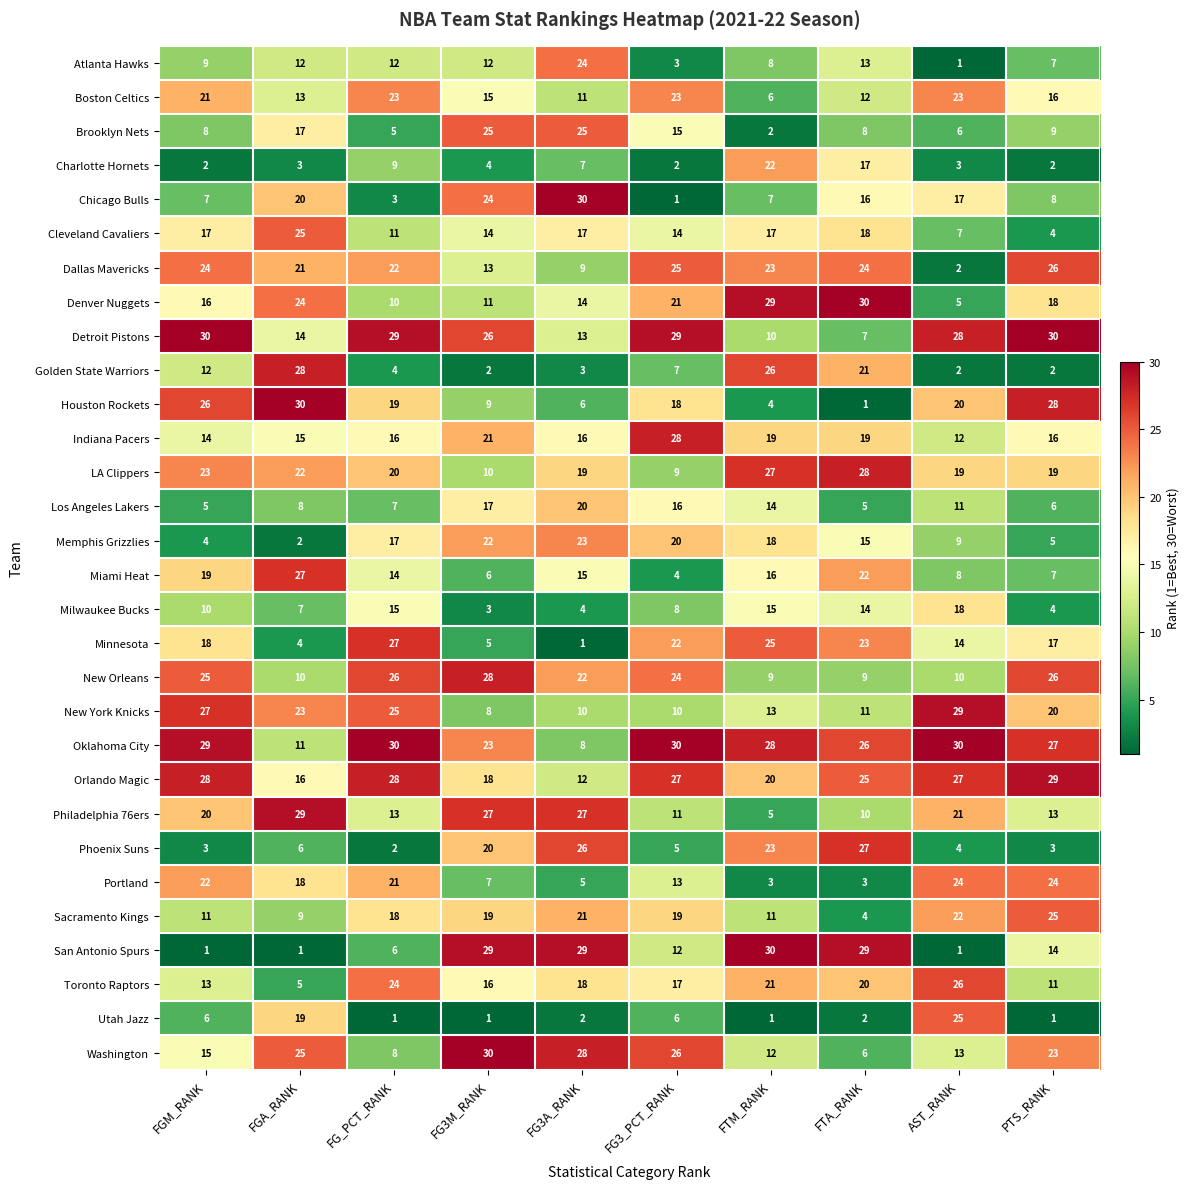

Count the number of categories in the chart.

10